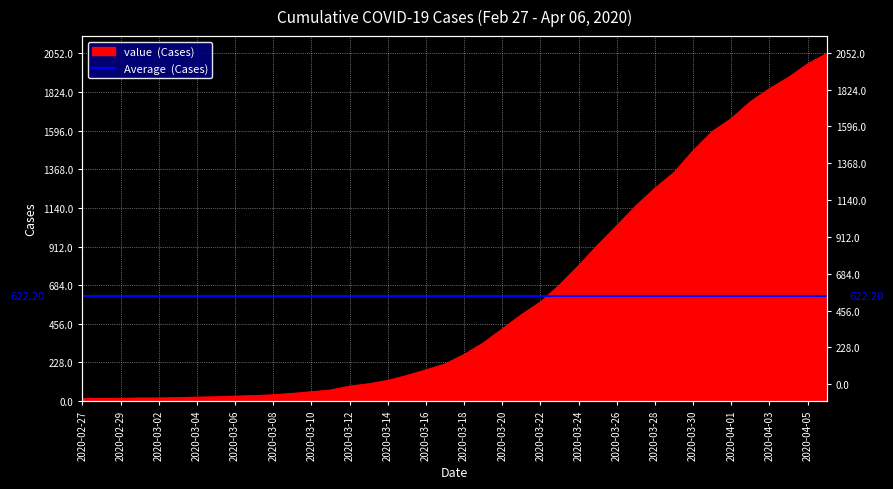

List the labels in order of value, smallest first.

2020-02-27, 2020-02-28, 2020-02-29, 2020-03-01, 2020-03-02, 2020-03-03, 2020-03-04, 2020-03-05, 2020-03-06, 2020-03-07, 2020-03-08, 2020-03-09, 2020-03-10, 2020-03-11, 2020-03-12, 2020-03-13, 2020-03-14, 2020-03-15, 2020-03-16, 2020-03-17, 2020-03-18, 2020-03-19, 2020-03-20, 2020-03-21, 2020-03-22, 2020-03-23, 2020-03-24, 2020-03-25, 2020-03-26, 2020-03-27, 2020-03-28, 2020-03-29, 2020-03-30, 2020-03-31, 2020-04-01, 2020-04-02, 2020-04-03, 2020-04-04, 2020-04-05, 2020-04-06